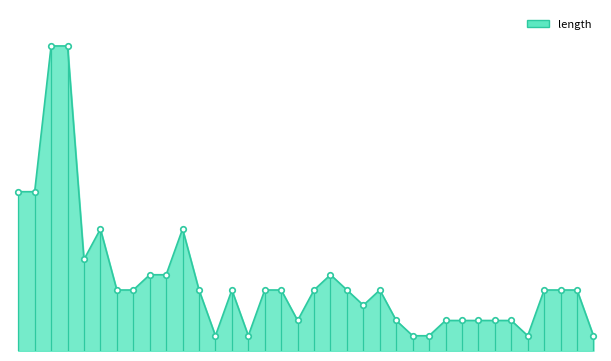

Does the chart display data point markers on the line(s)?

No